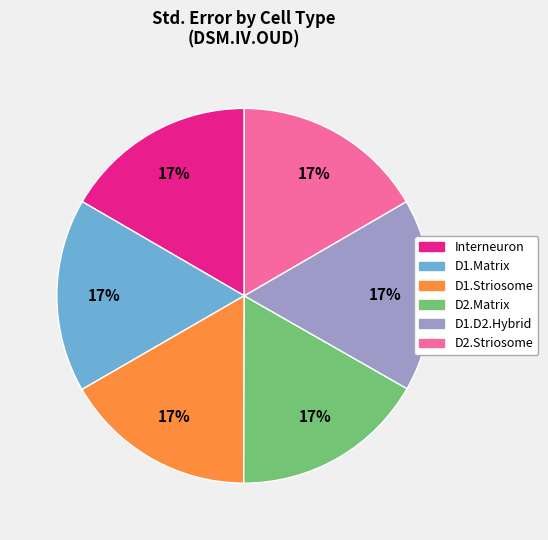

Does Interneuron account for over 50% of the chart?

No